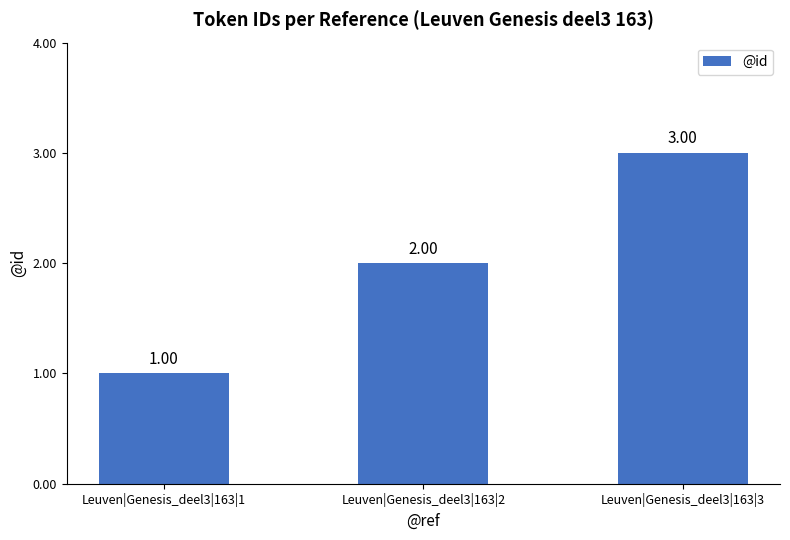

How many categories are shown in the chart?

3